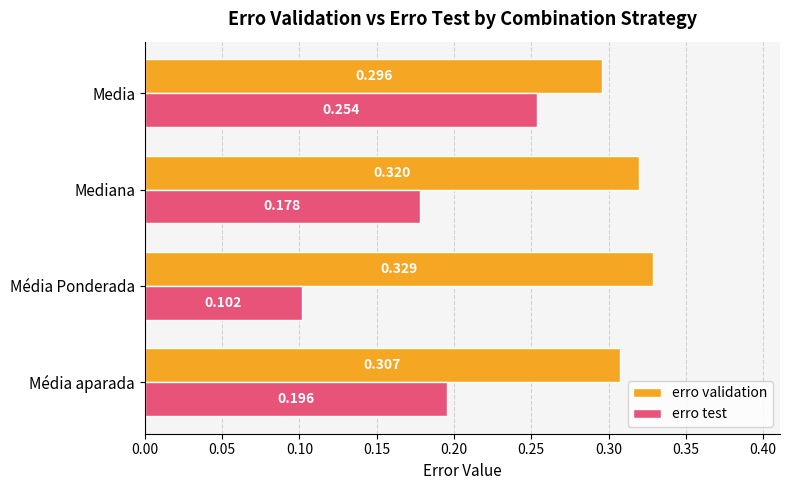

List the series in order of their peak value, highest first.

erro validation, erro test